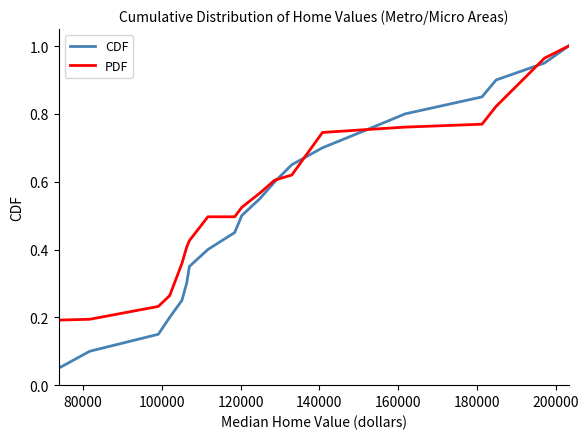

Which series has the widest spread of values?

CDF